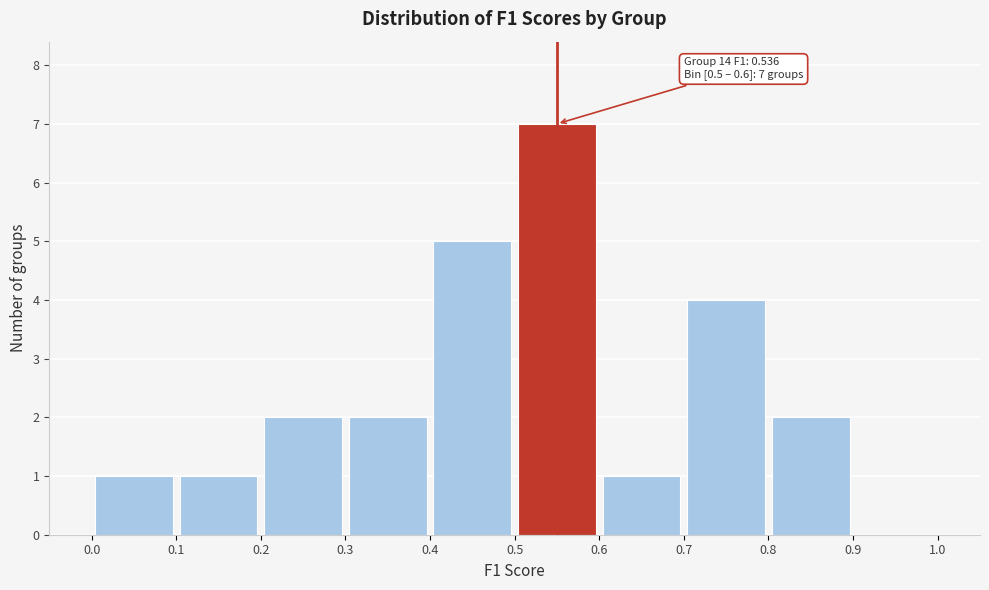

Which range on the x-axis has the tallest bar?

0.5 to 0.6